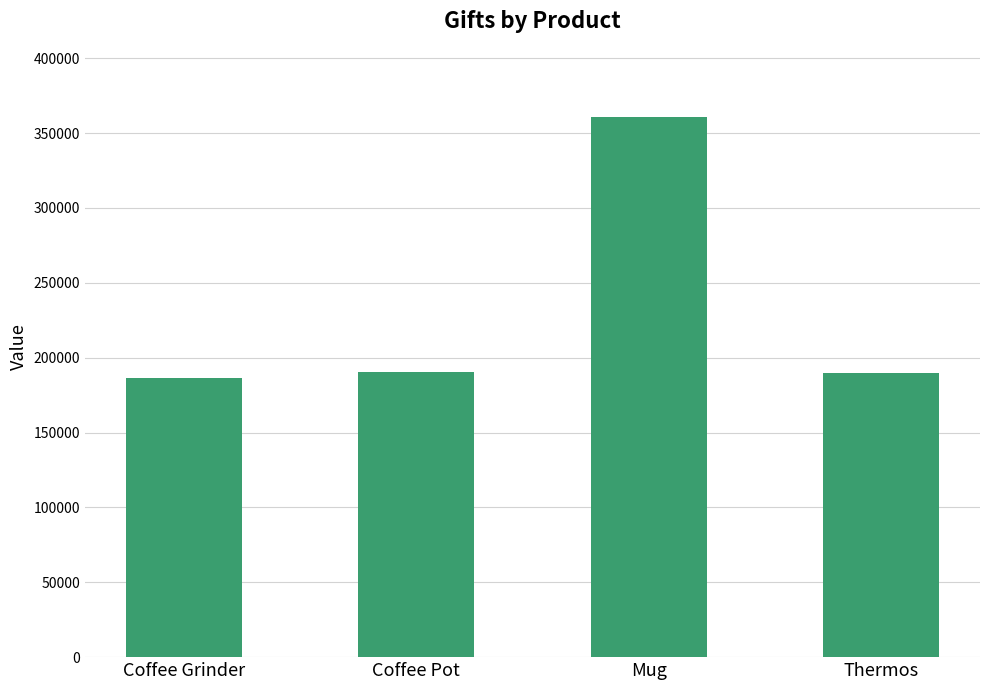

The value at Mug is 360570. True or false?

True